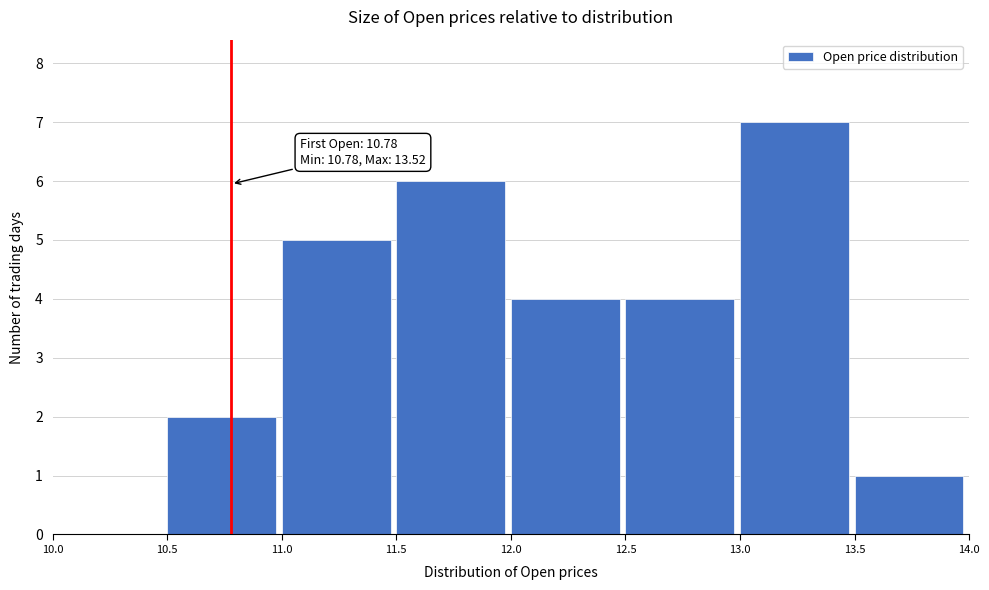

Which range on the x-axis has the tallest bar?

13.0 to 13.5